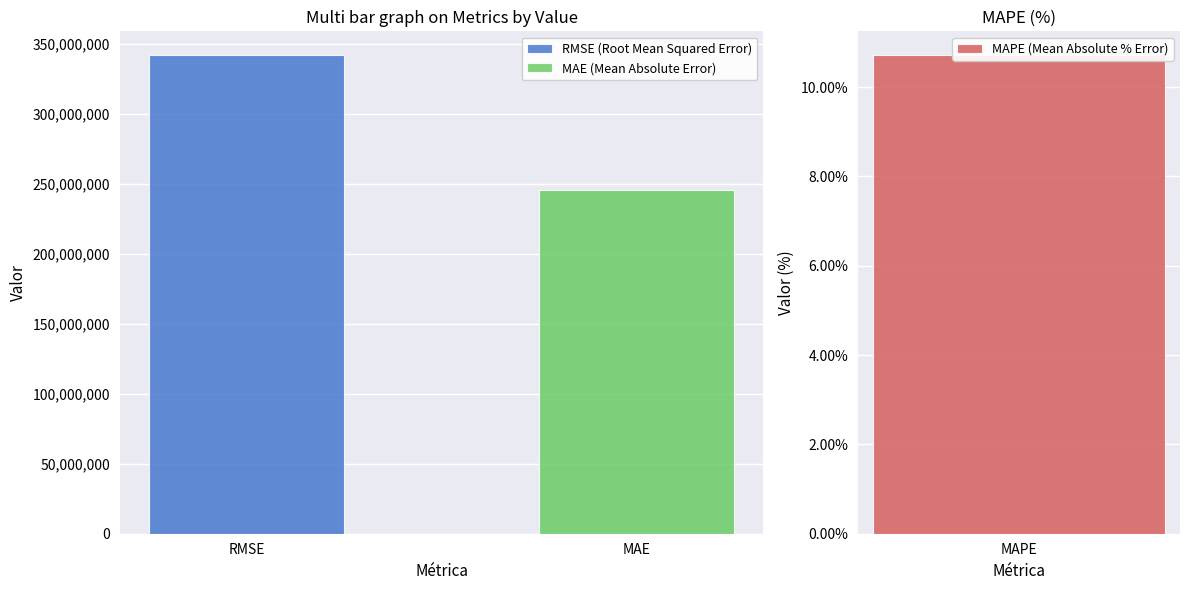

What is the greatest value displayed?

341949482.0